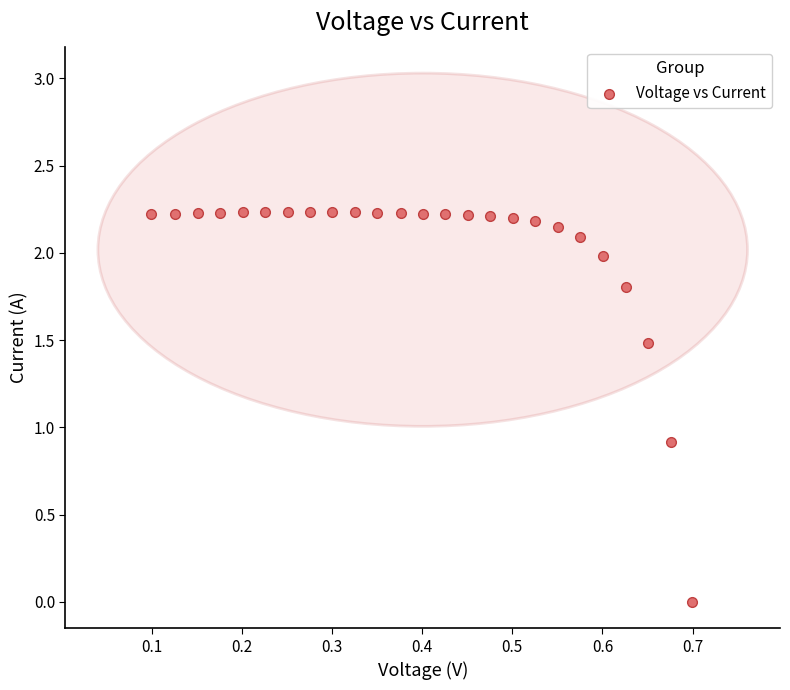

What Y value in the scatter plot is closest to 1?

0.9